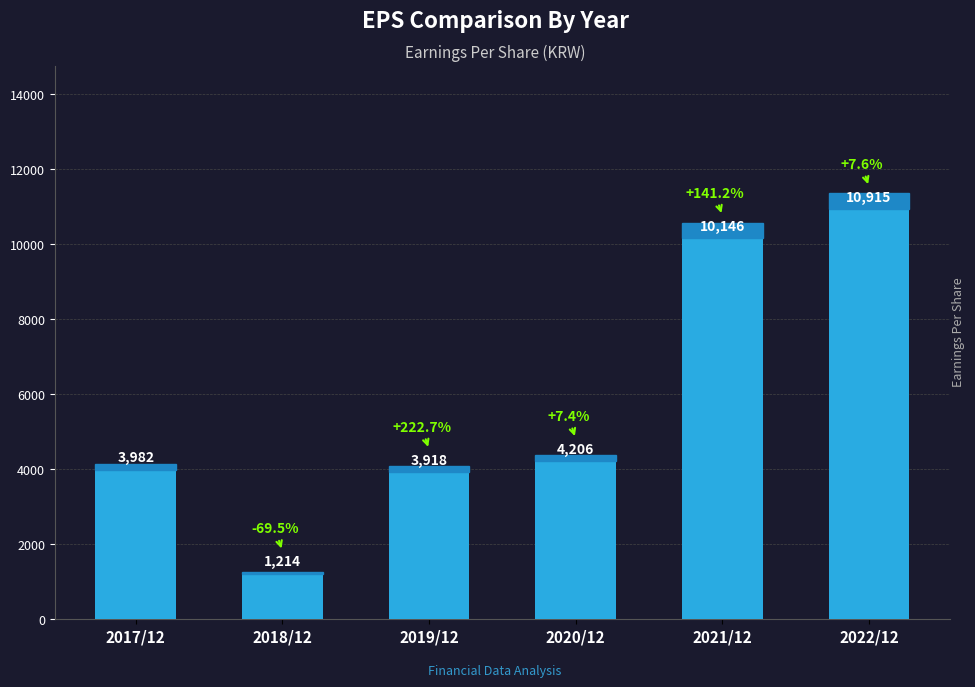

What position from the right is 2019/12?

4